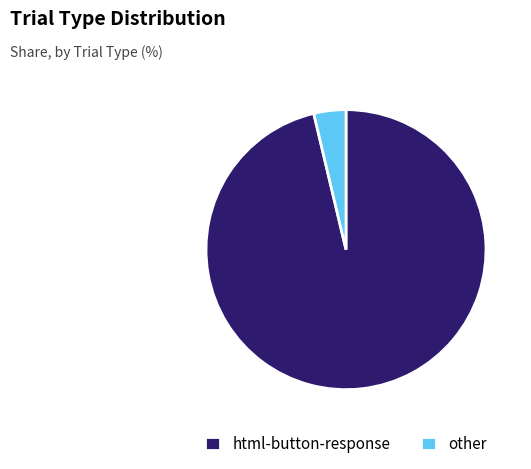

Approximately how many times larger is the value at html-button-response compared to other?

26.0